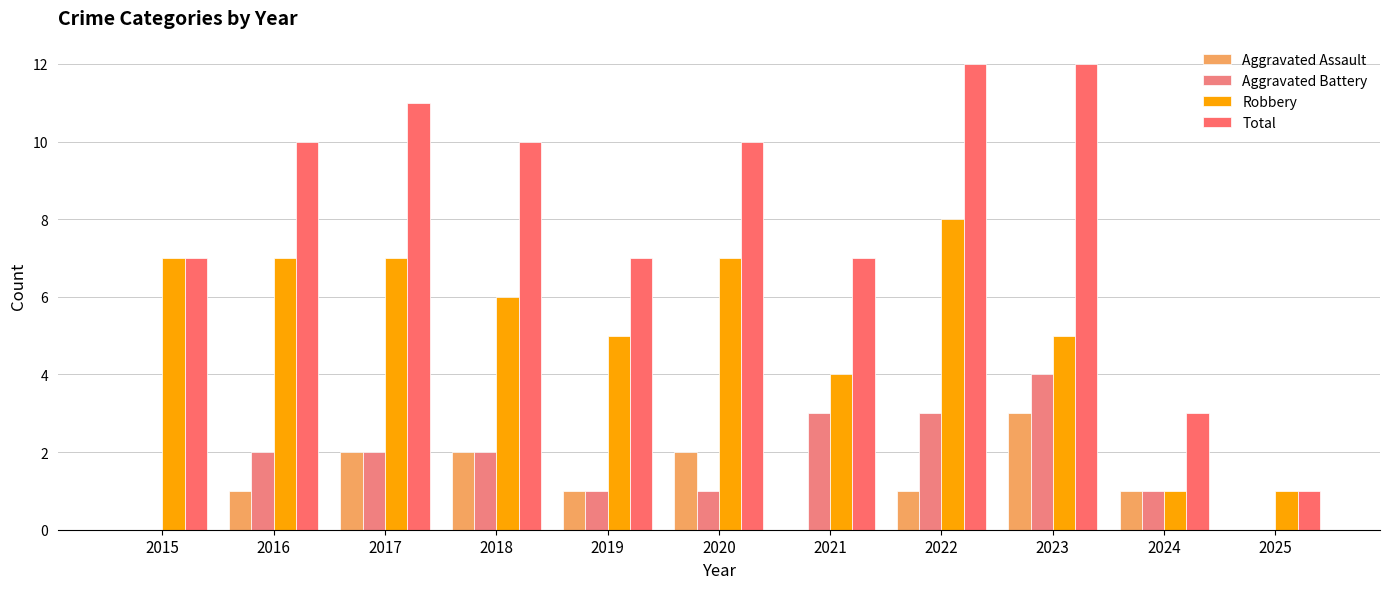

How many groups of bars are there?

11